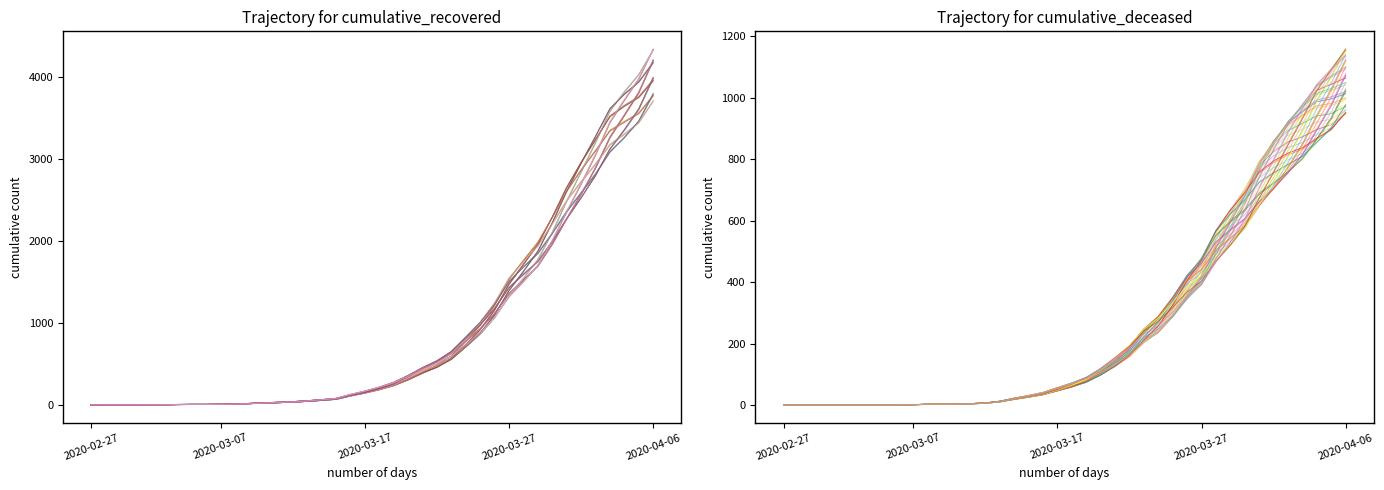

How many interior local peaks does the cumulative_deceased series have?

1